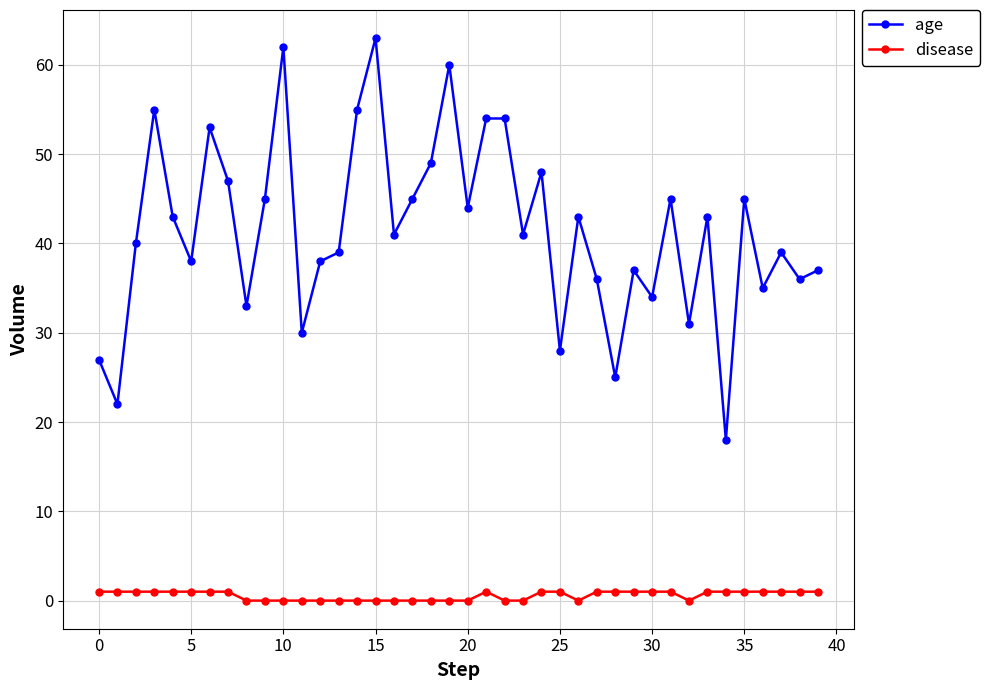

Which series has the largest total across all categories?

age